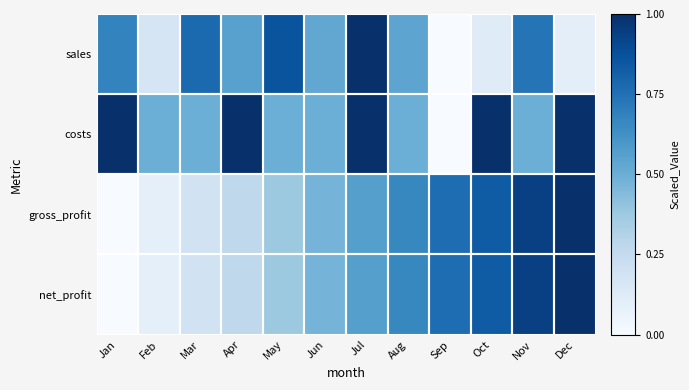

At Jan, list the series in order from largest to smallest.

costs, sales, gross_profit, net_profit